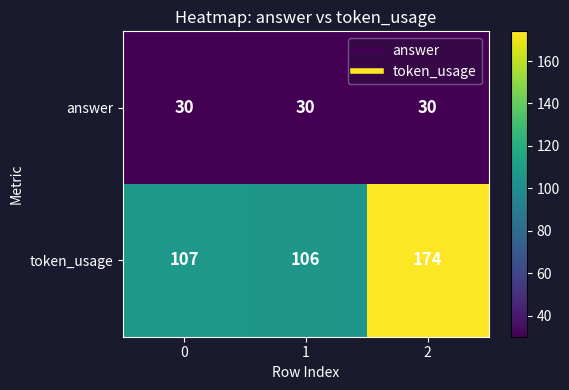

Between 1 and 2, which series saw the biggest shift?

token_usage